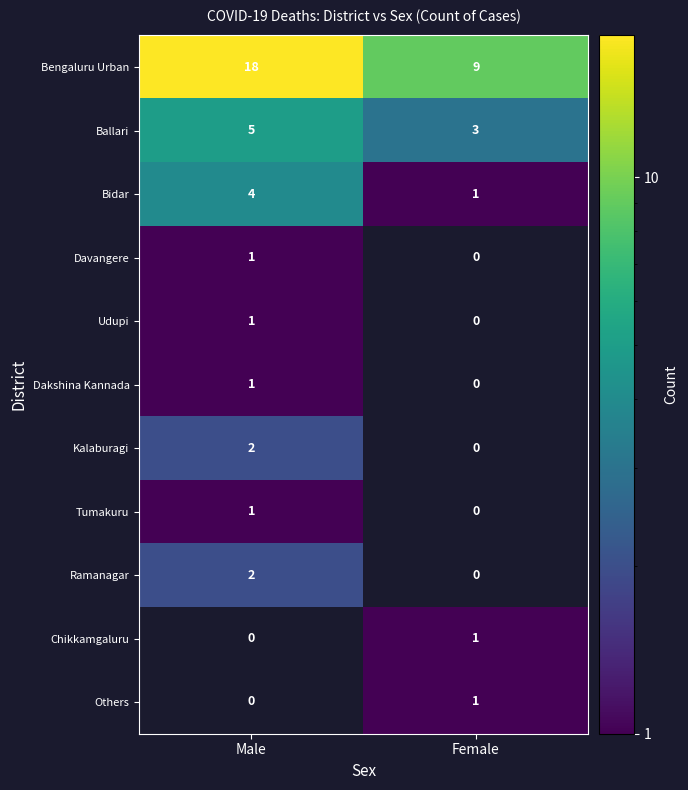

The Others series shows 1 at Female. True or false?

True